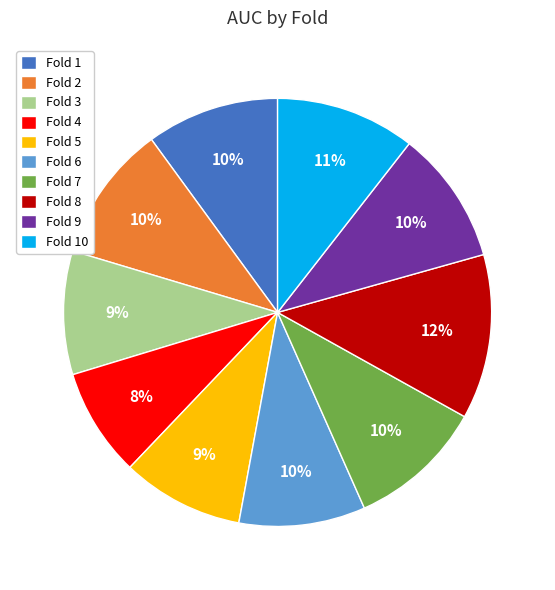

To the nearest percent, what percentage of the pie is Fold 9?

10%